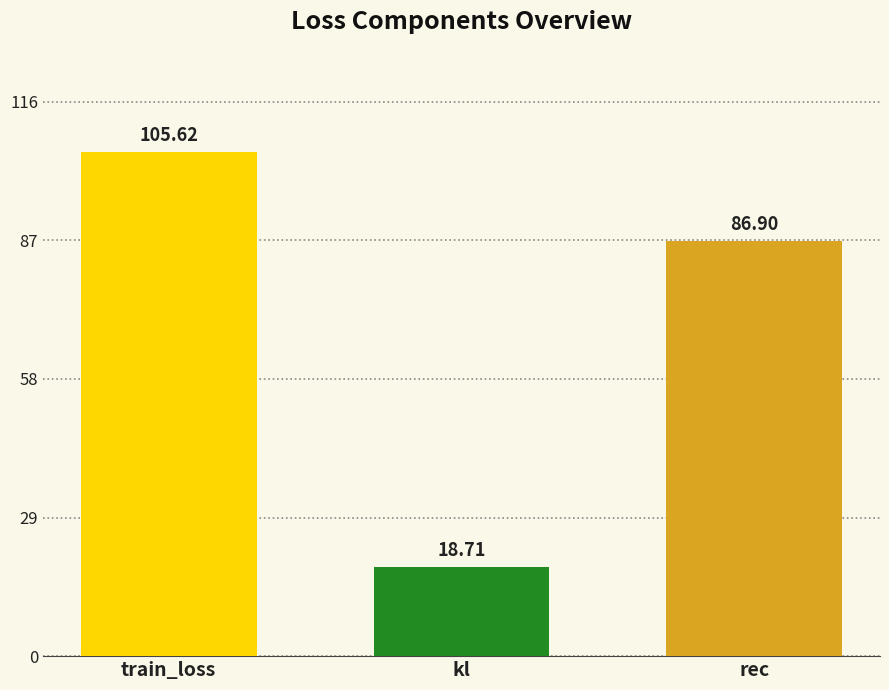

Reading right to left, what are all the values shown in this chart?

86.9	18.7	105.6